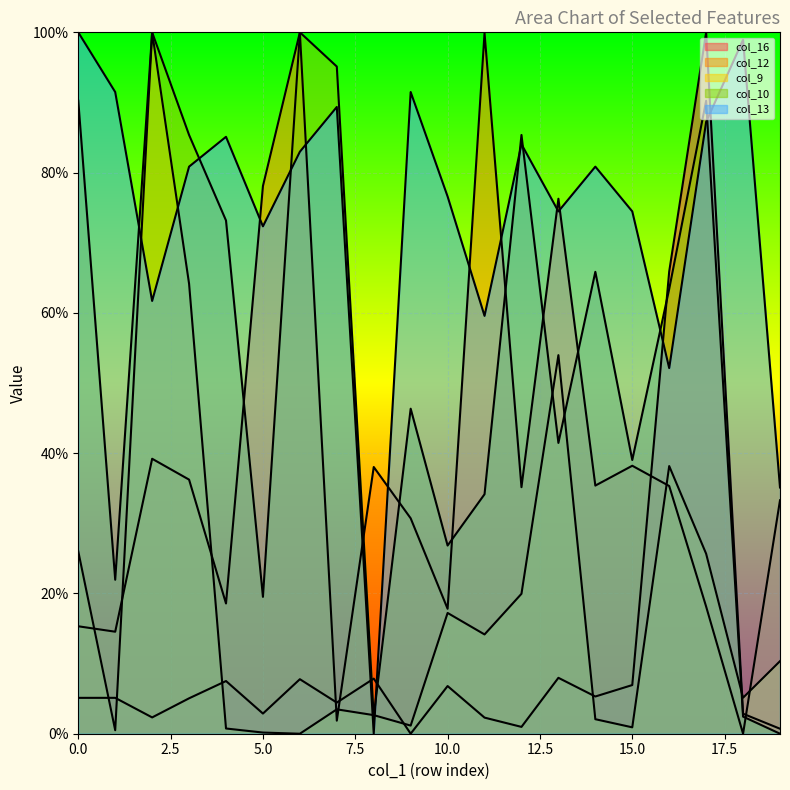

Is the value of col_13 at 9 greater than the value of col_12 at 8?

Yes